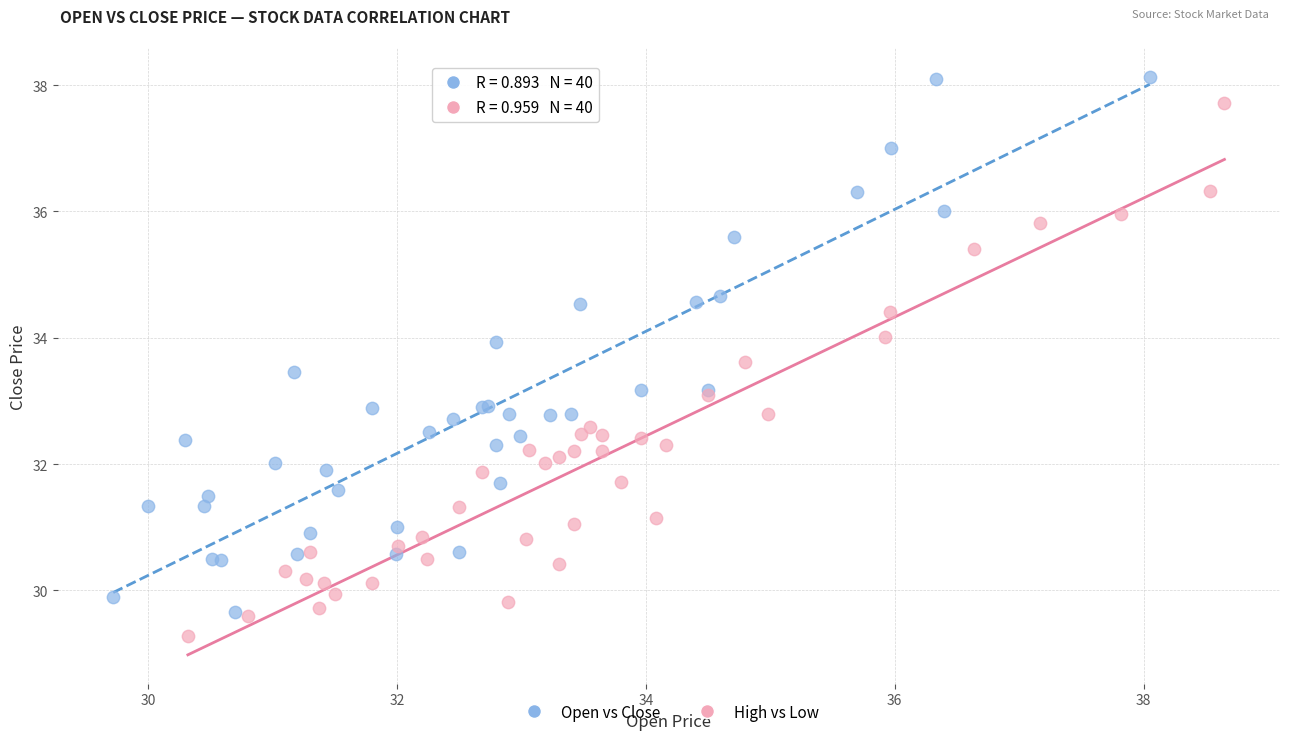

Which series contains the highest Y value?

Open vs Close